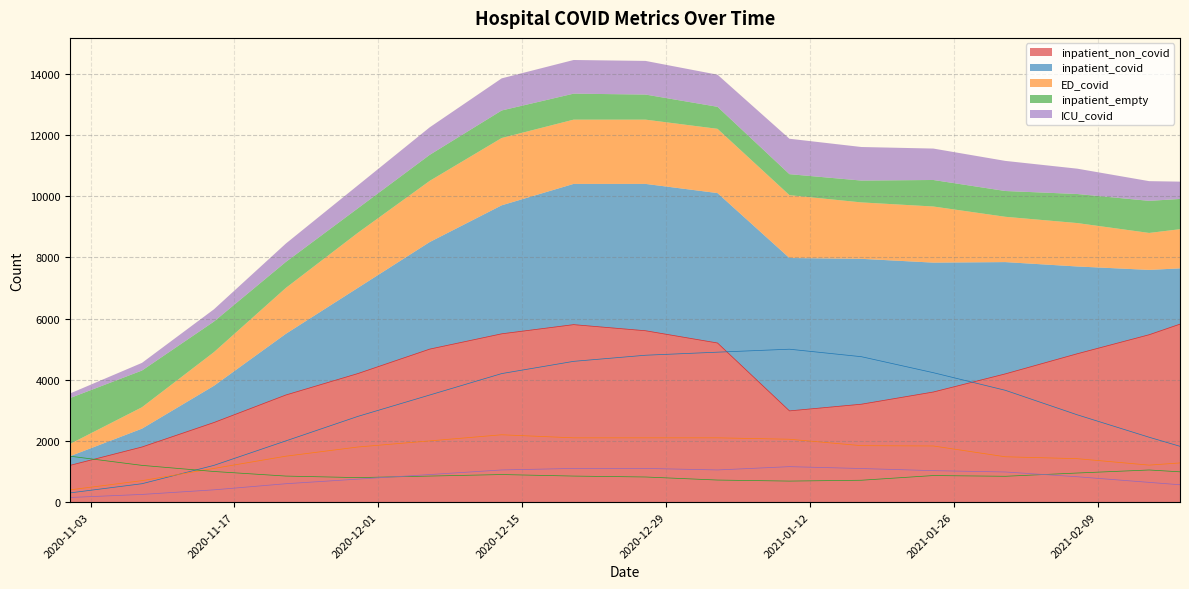

True or false: ED_covid and inpatient_non_covid cross at least once.

False